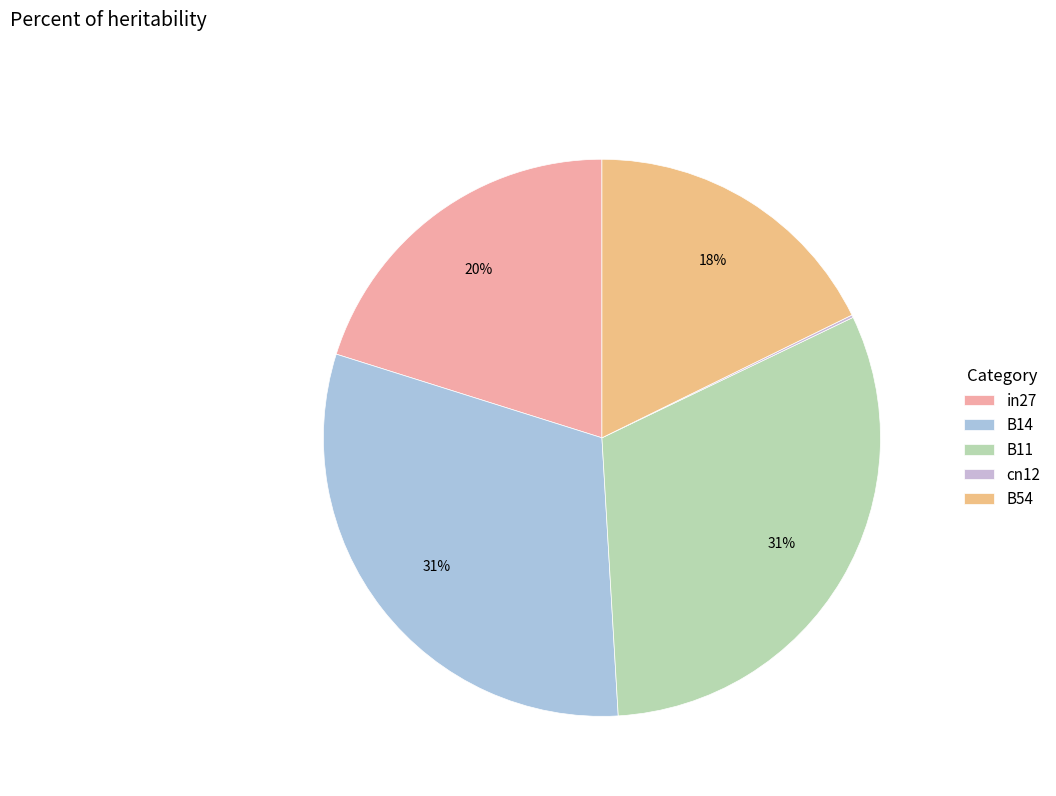

The in27 slice represents 20% of the pie. True or false?

True